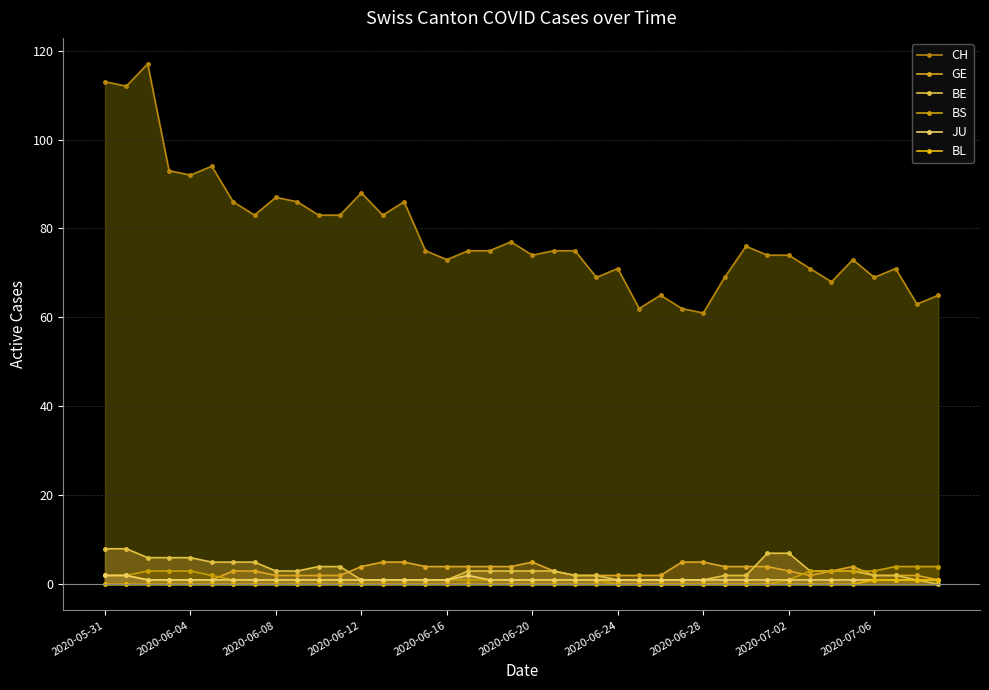

What is the sum of the BS values at 2020-06-20 and 24?

2